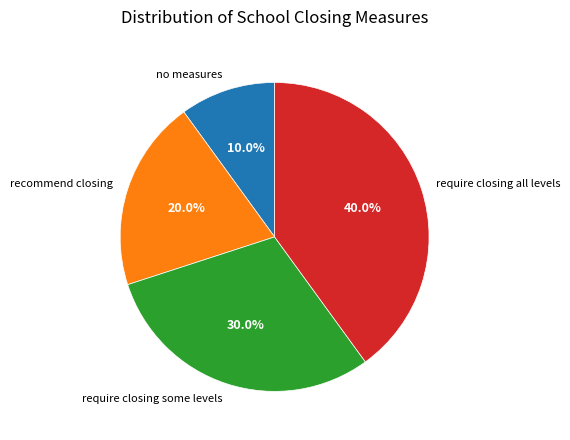

What is the largest slice in the pie chart?

require closing all levels